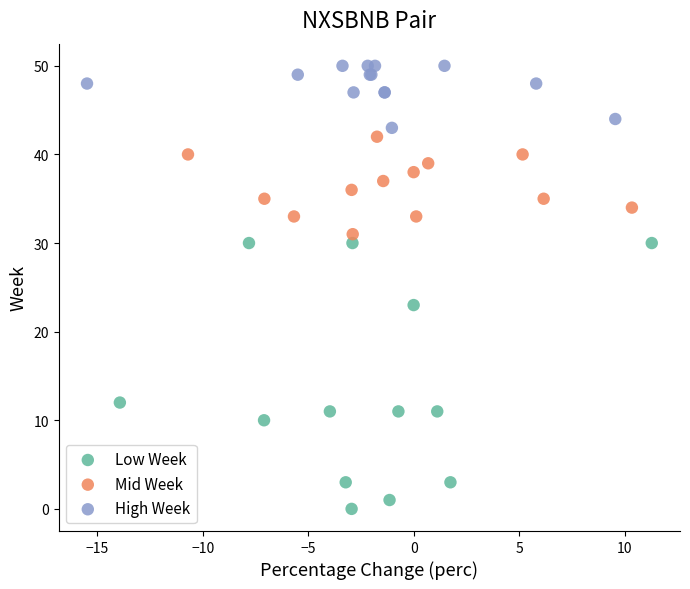

Which series has the largest Y range (max minus min)?

Low Week